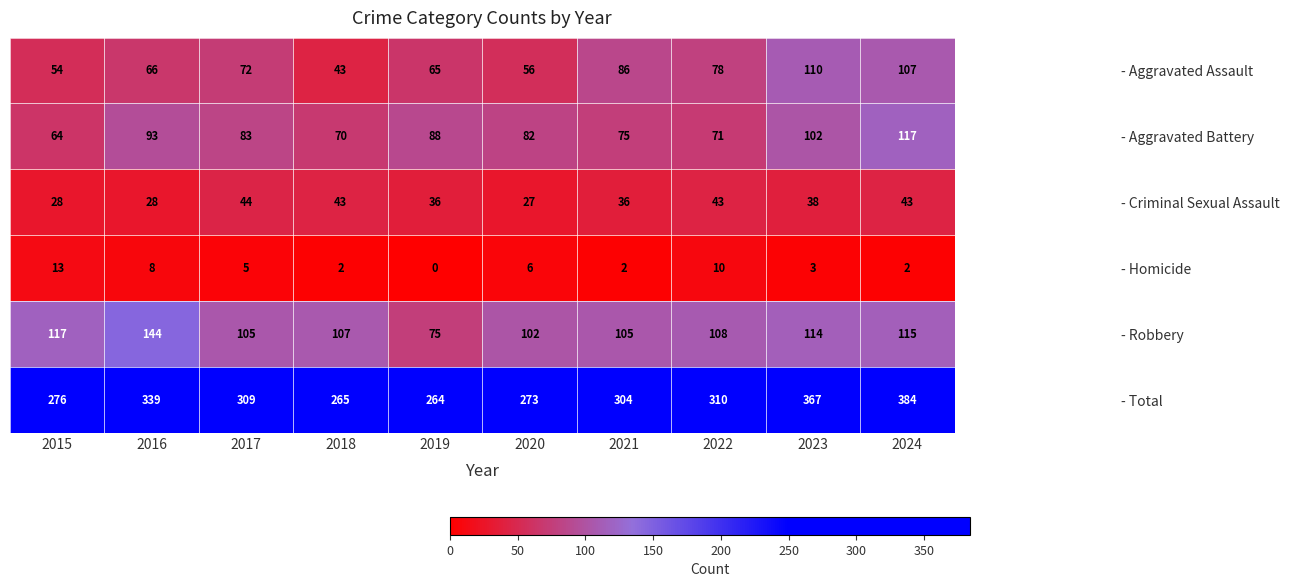

At which category is the sum across all series the highest?

2024